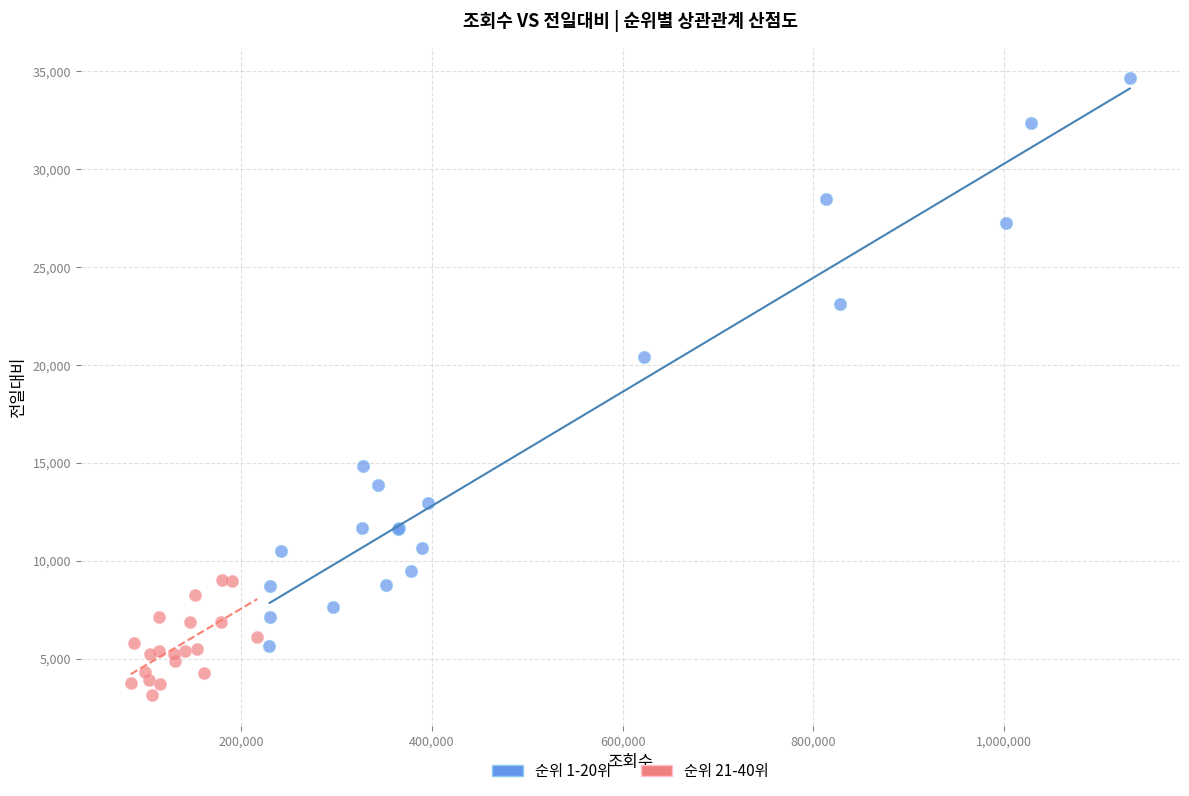

Which series reaches the minimum Y coordinate?

순위 21-40위